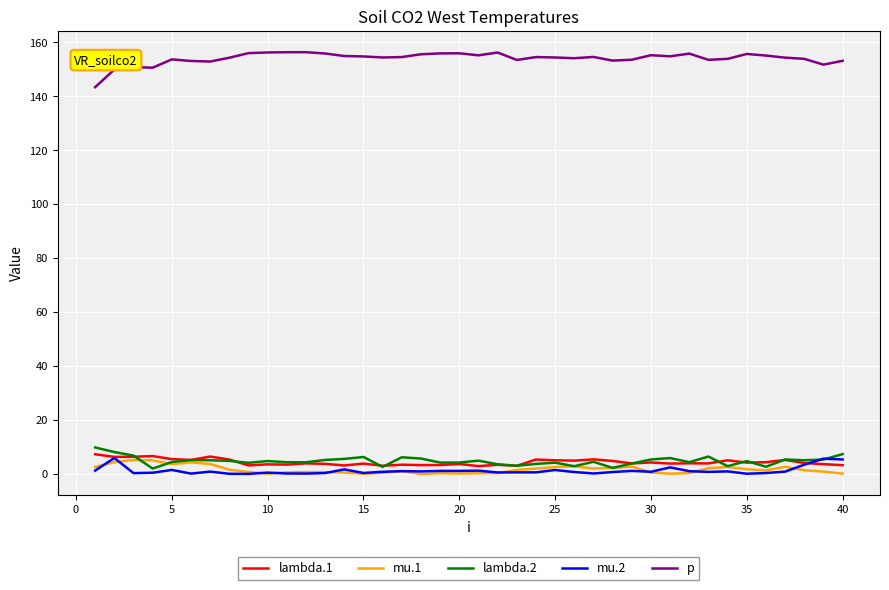

True or false: p and mu.2 intersect in this chart.

False